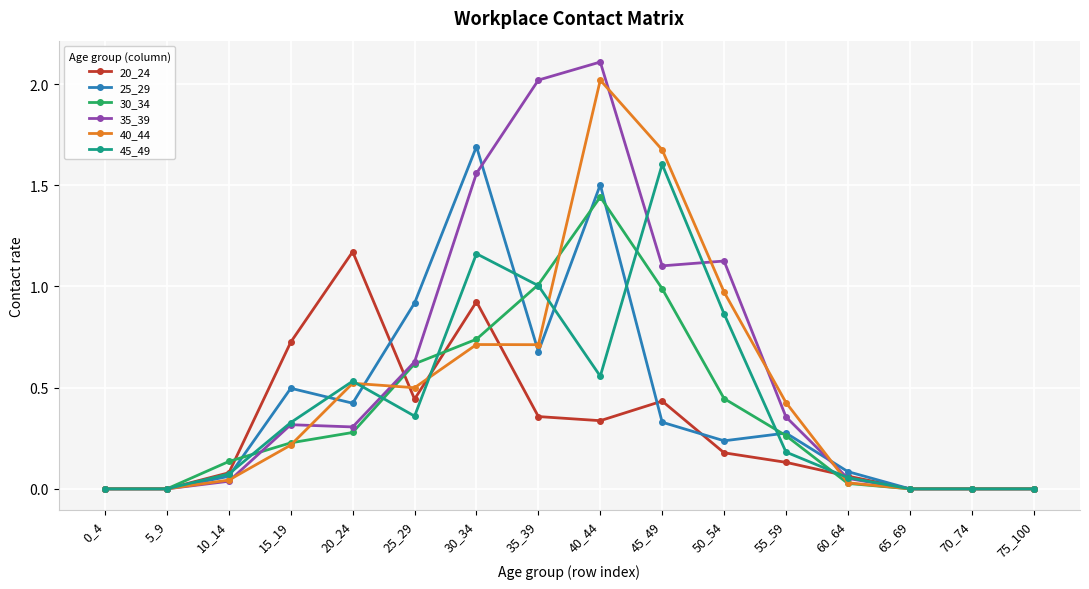

True or false: 25_29 has more than 0 interior local peaks.

True